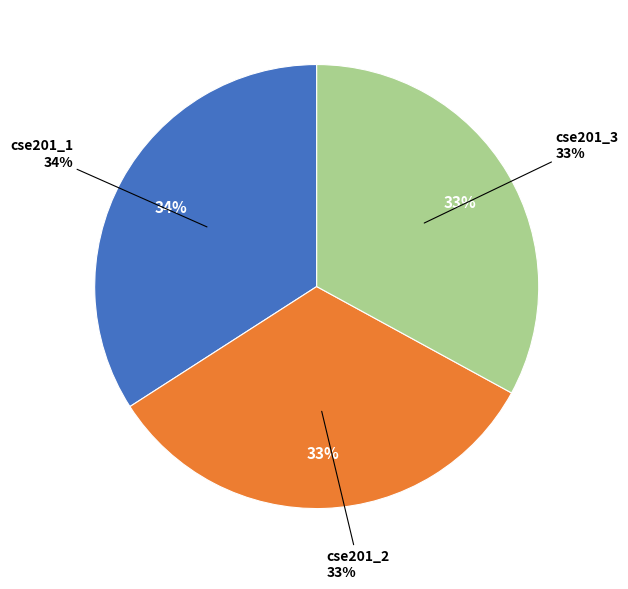

To the nearest percent, what is the difference between the largest and smallest slice percentages?

1%